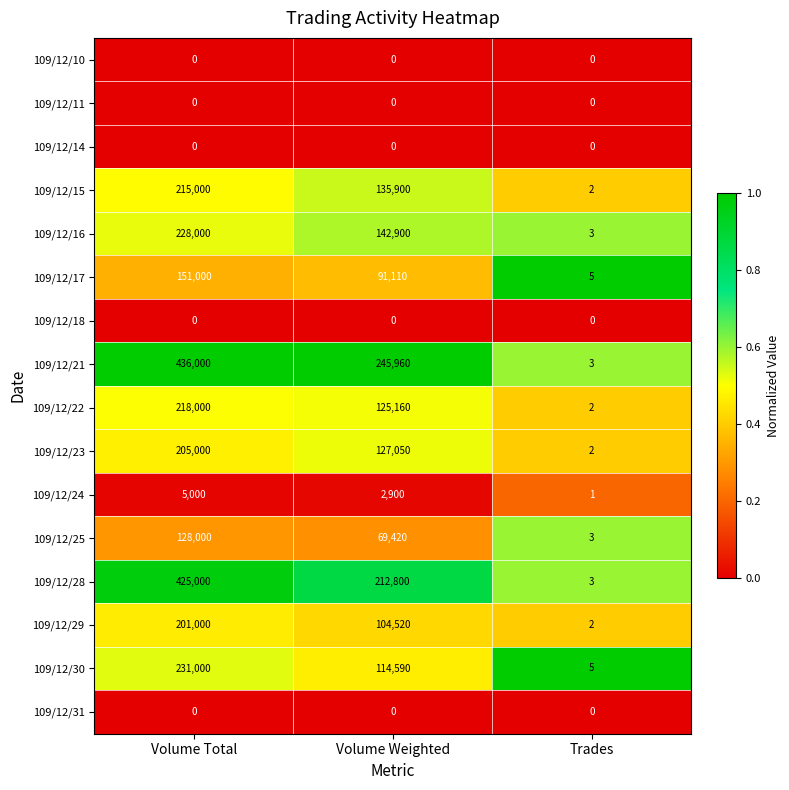

Is it true that 109/12/23 equals 2 at Trades?

True